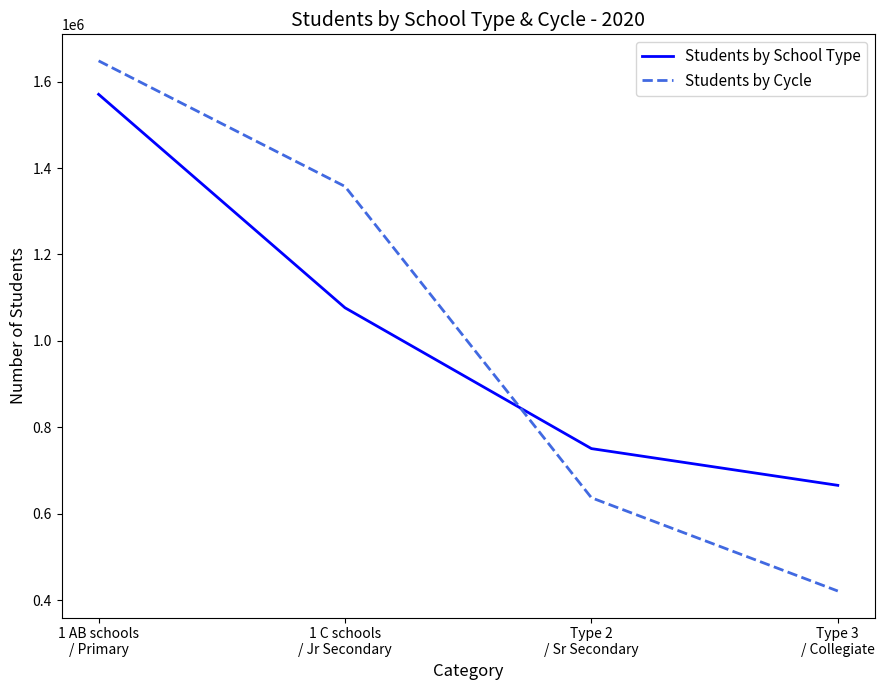

What is the difference between the maximum and minimum values in the Students by School Type series?

904950